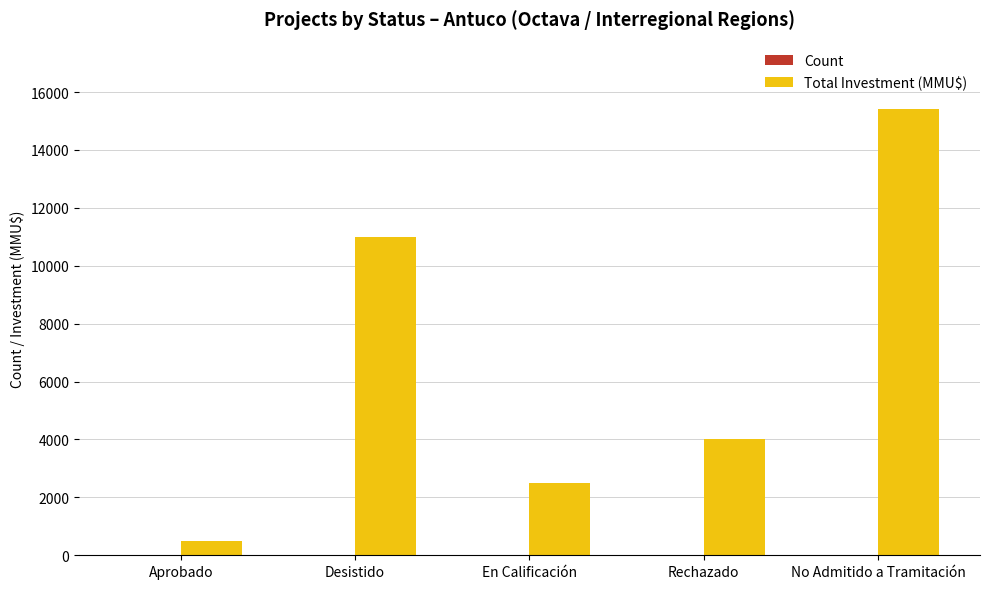

At which category is the sum across all series the highest?

No Admitido a Tramitación